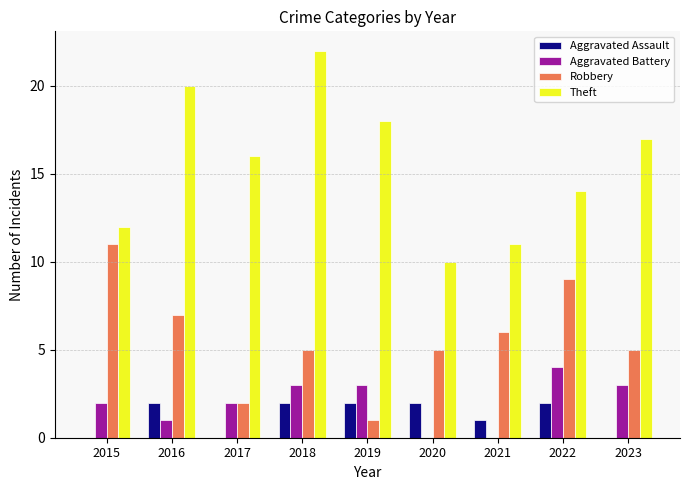

Is it true that Robbery equals 1 at 2019?

True